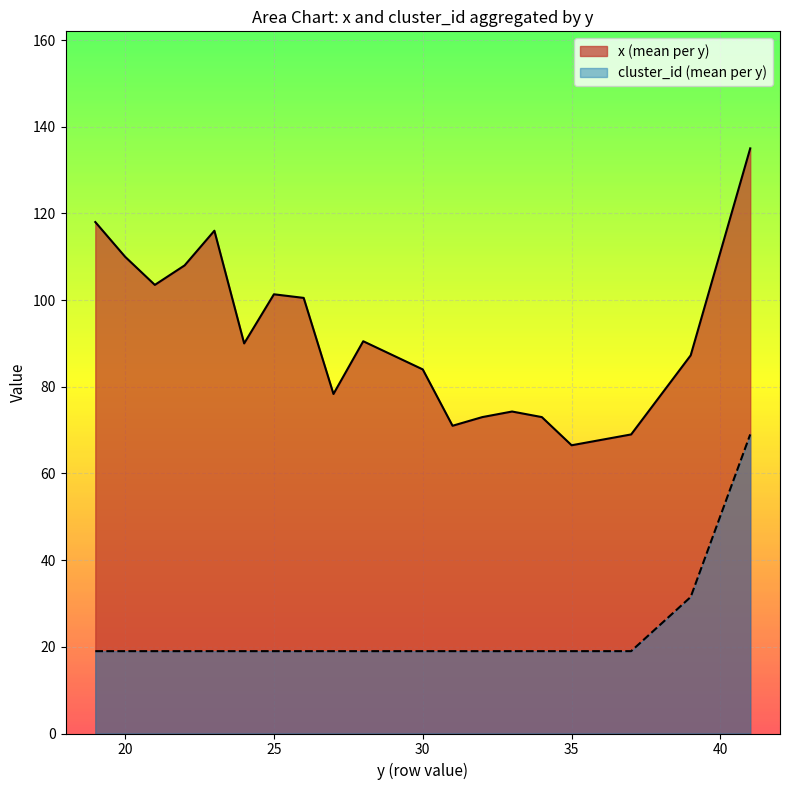

The x (mean per y) series shows 101.3 at 25. True or false?

True